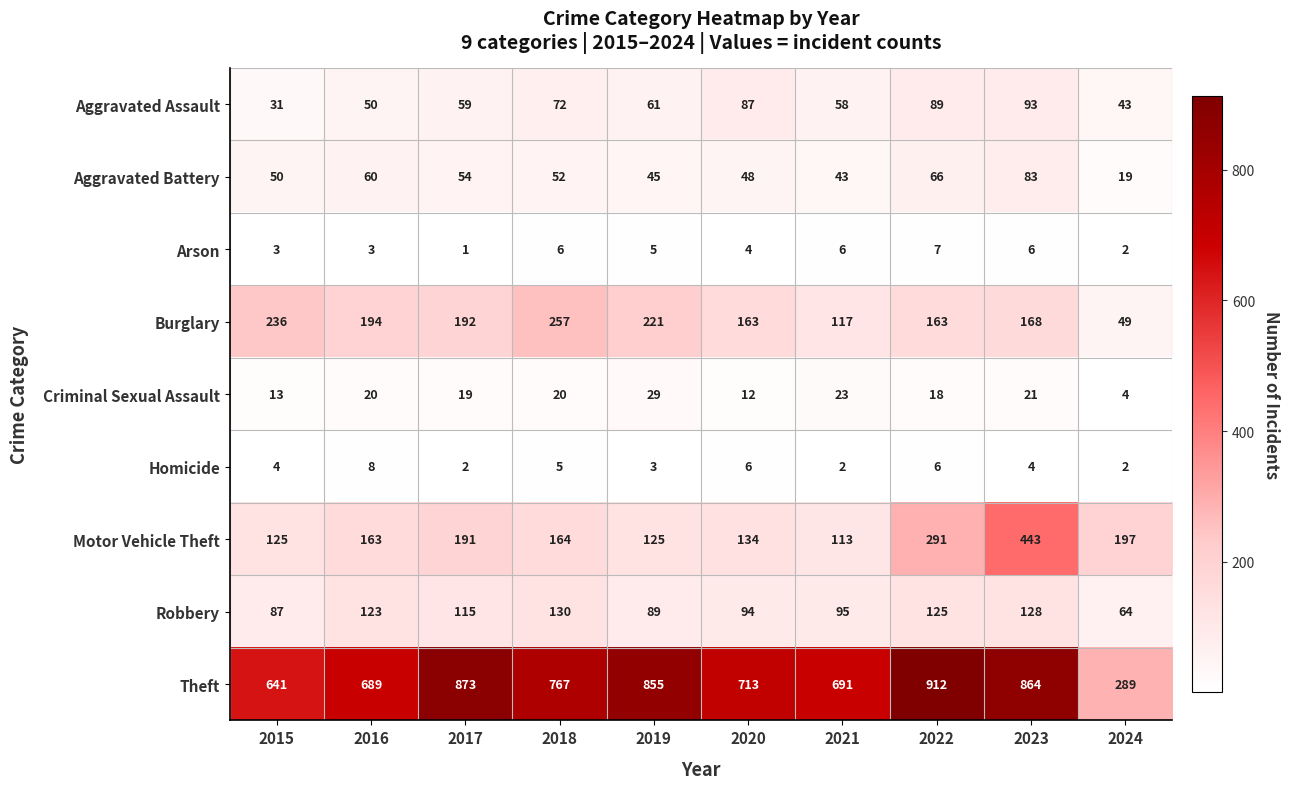

What is the difference between the Aggravated Assault values at 2018 and 2019?

11